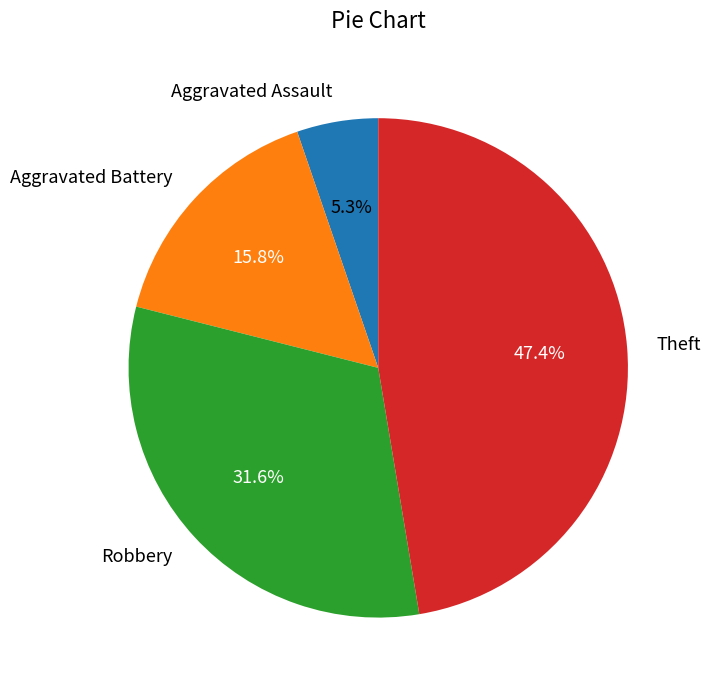

What is the largest slice in the pie chart?

Theft